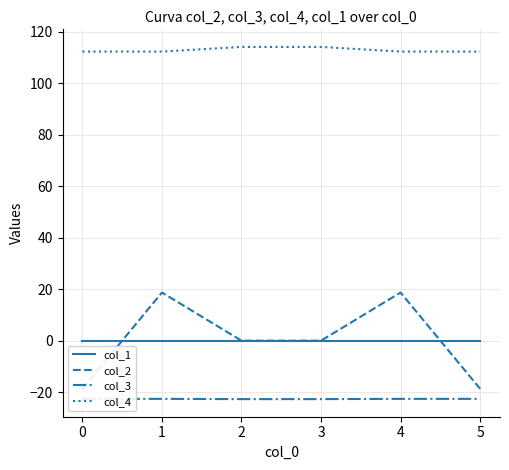

True or false: col_4 and col_1 cross at least once.

False